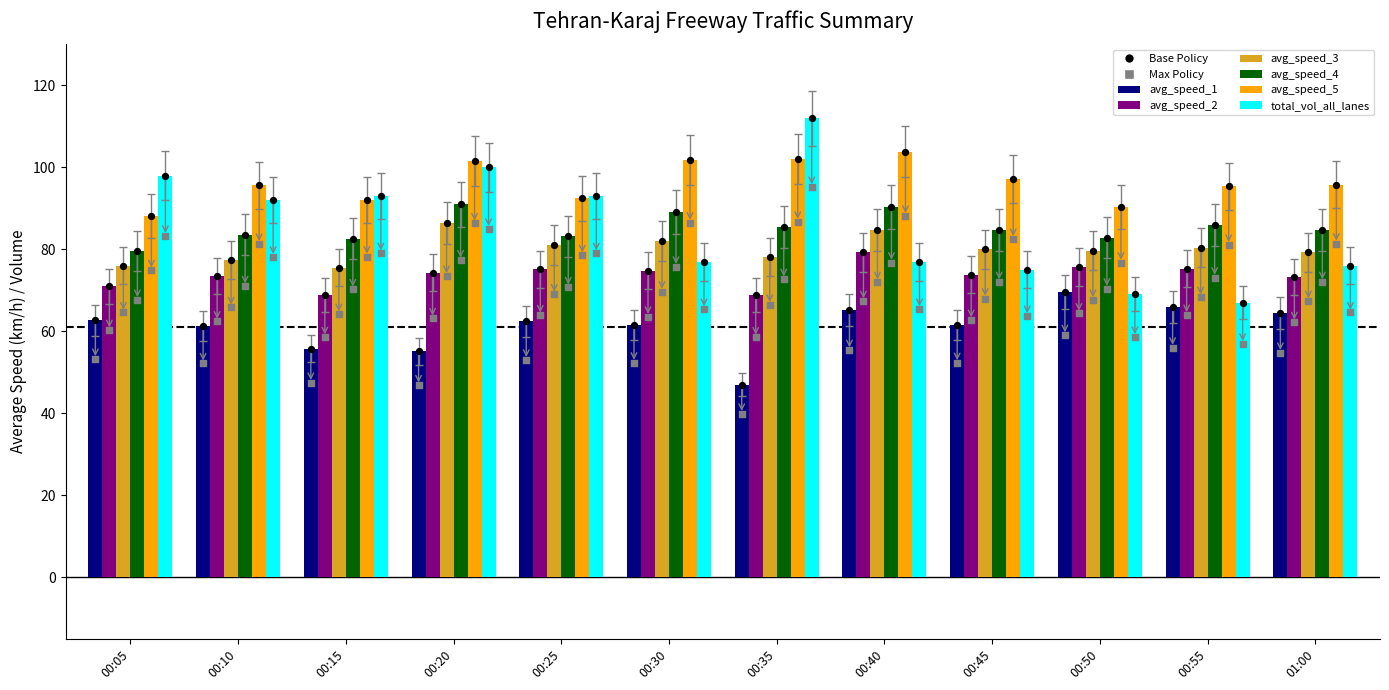

Which series has the largest Y range (max minus min)?

total_vol_all_lanes